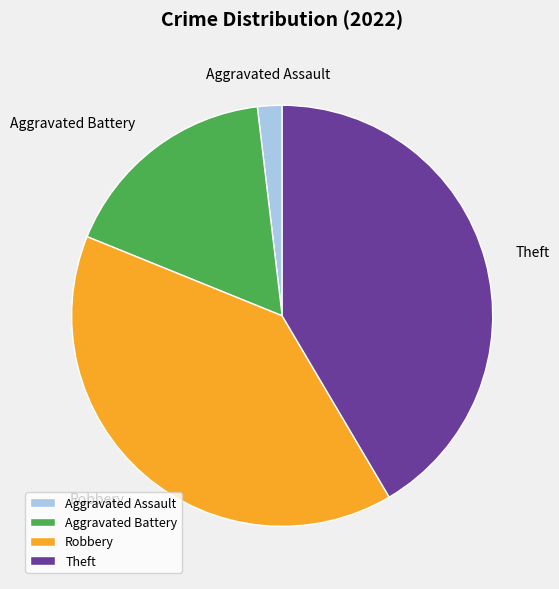

True or false: Robbery accounts for 26% of the total.

False